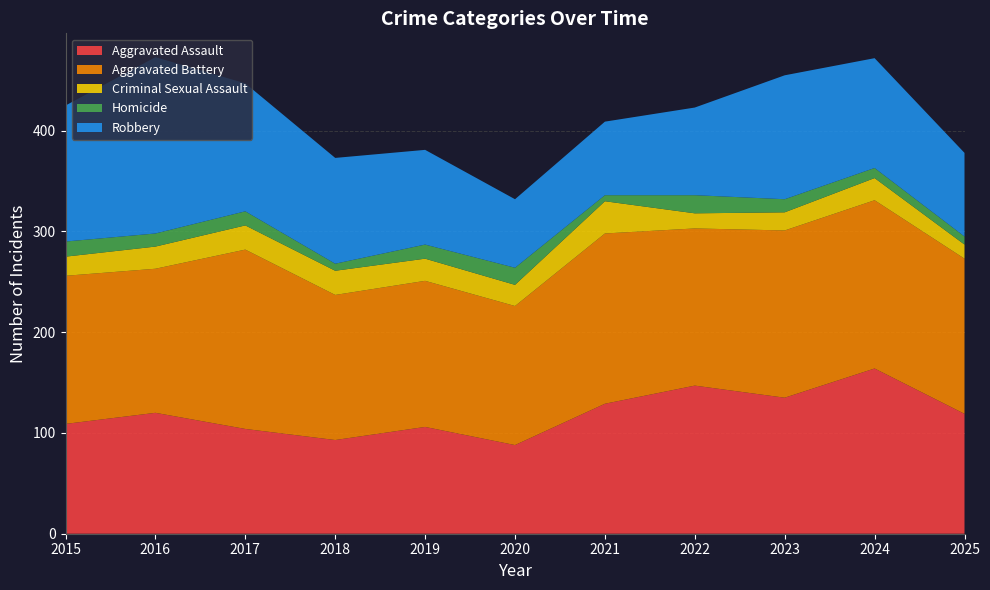

Reading left to right, what are all the values shown in this chart?

Aggravated Assault: 109	120	104	93	106	88	129	147	135	164	119
Aggravated Battery: 147	143	178	144	145	138	169	156	166	167	154
Criminal Sexual Assault: 19	22	24	24	22	21	32	15	18	22	14
Homicide: 15	13	14	7	14	17	6	18	13	10	8
Robbery: 135	175	127	105	94	68	73	87	123	109	83